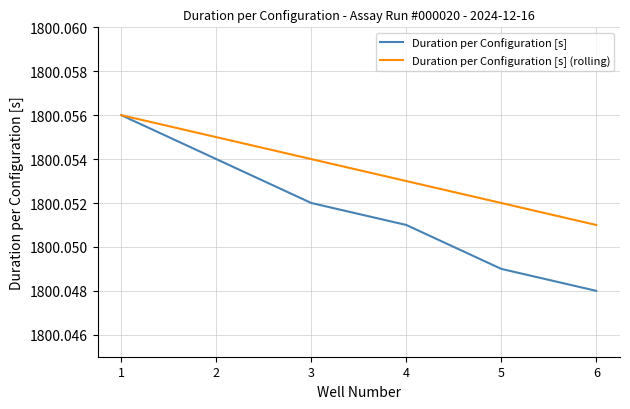

Is the value of Duration per Configuration [s] at 5 greater than the value of Duration per Configuration [s] (rolling) at 4?

No